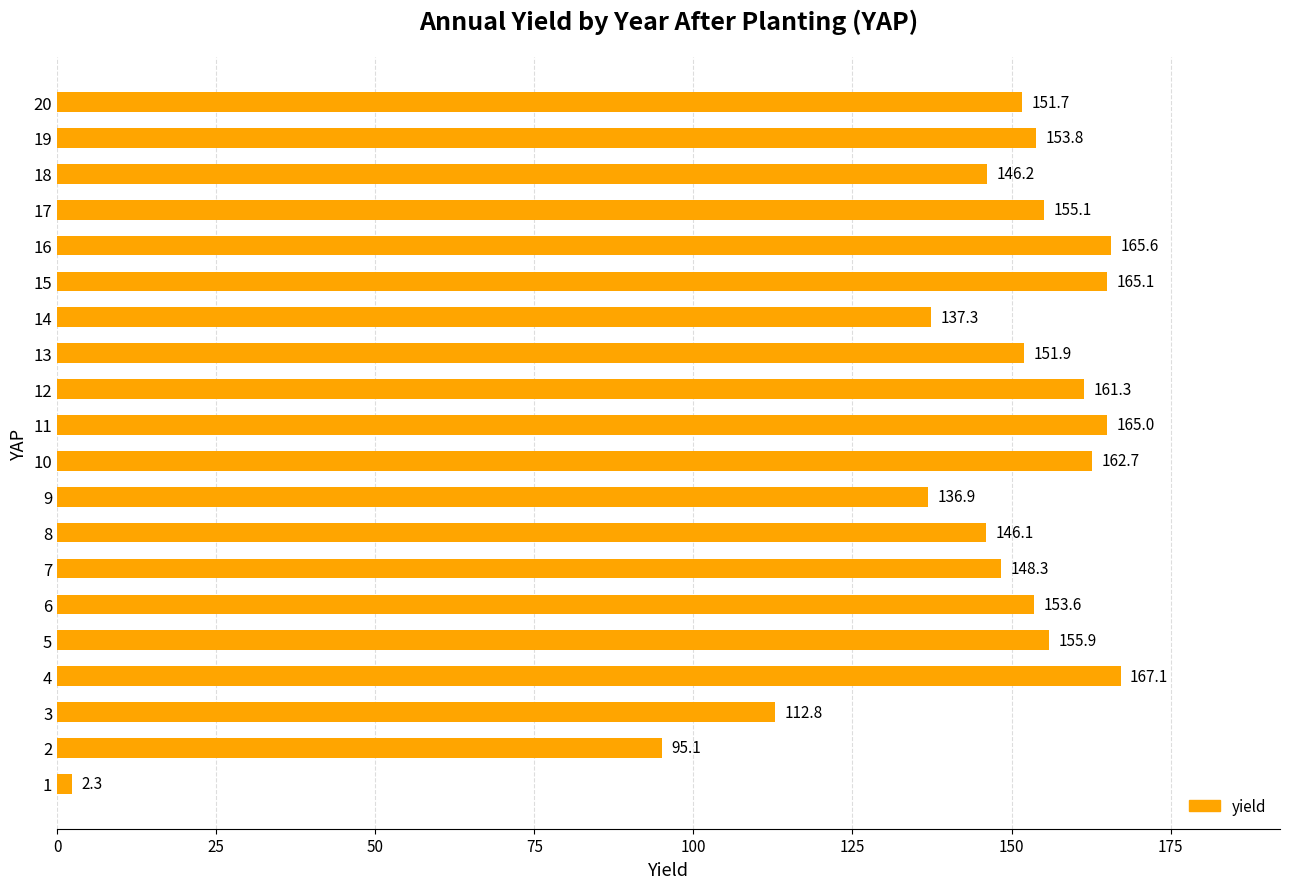

What is the greatest value displayed?

167.1